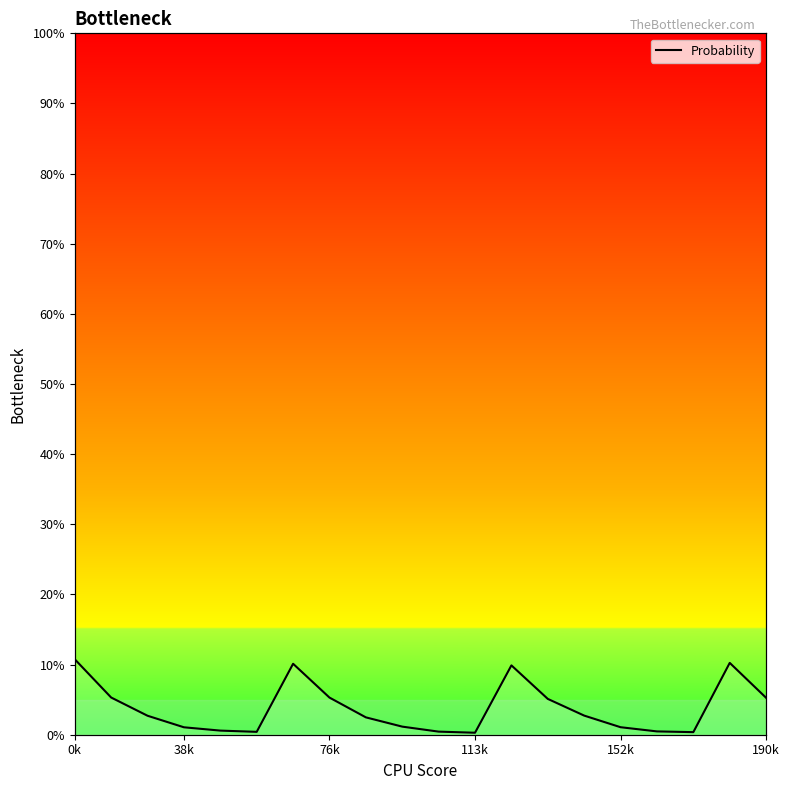

True or false: the data has more than 1 interior local peaks.

True